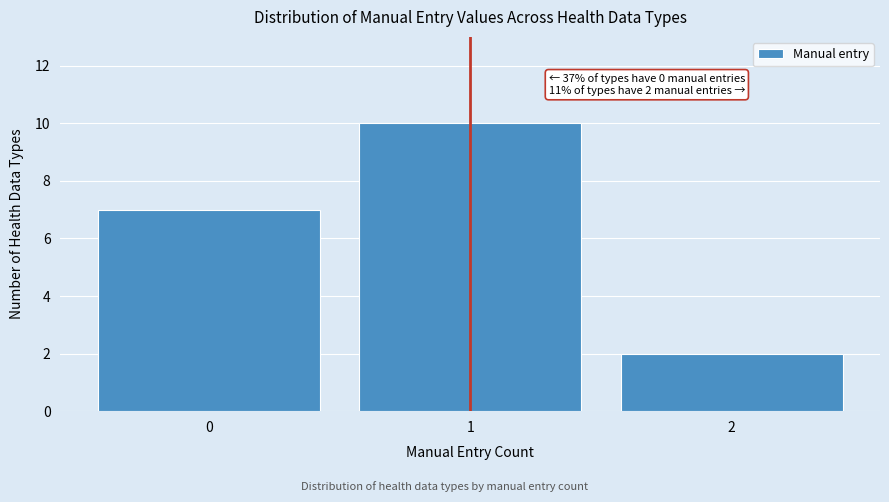

Which range on the x-axis has the tallest bar?

0.5 to 1.5